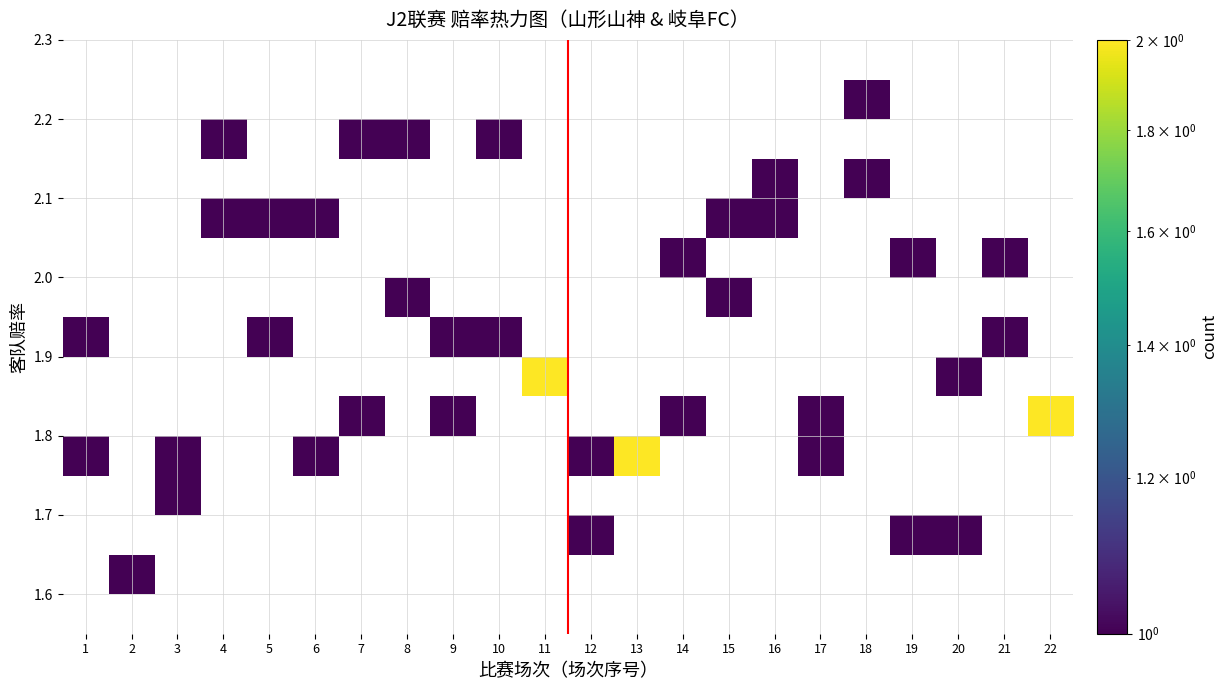

How many categories are shown in the chart?

22